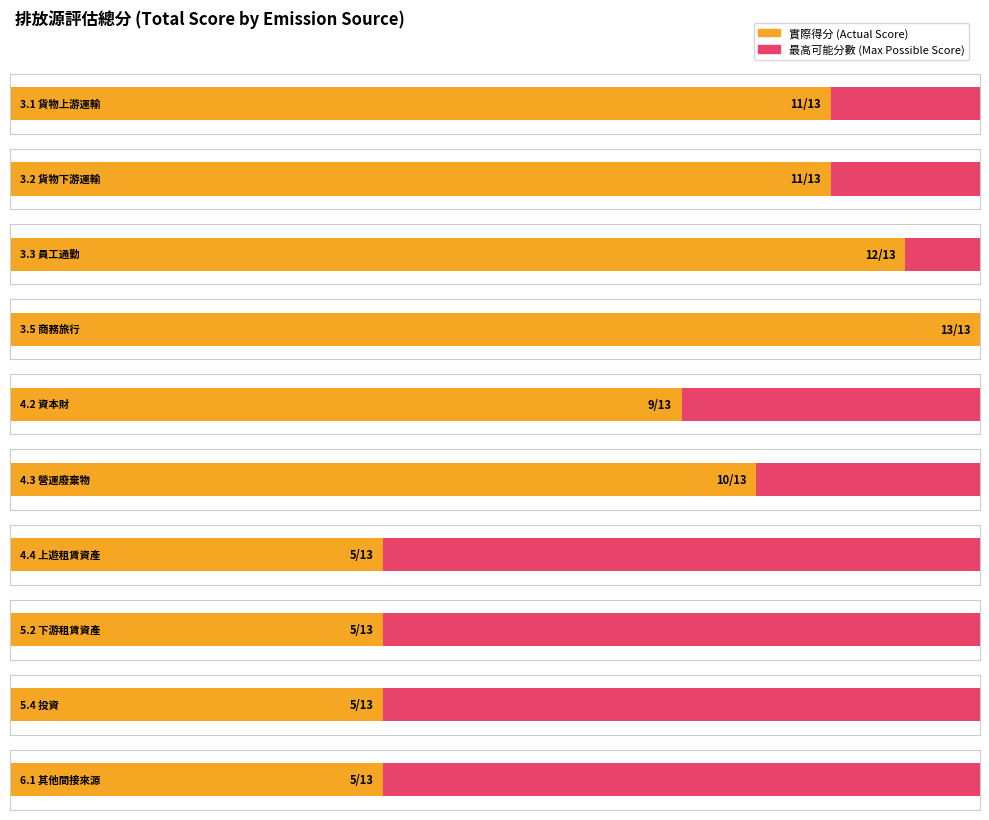

At which category is the sum across all series the highest?

3.3